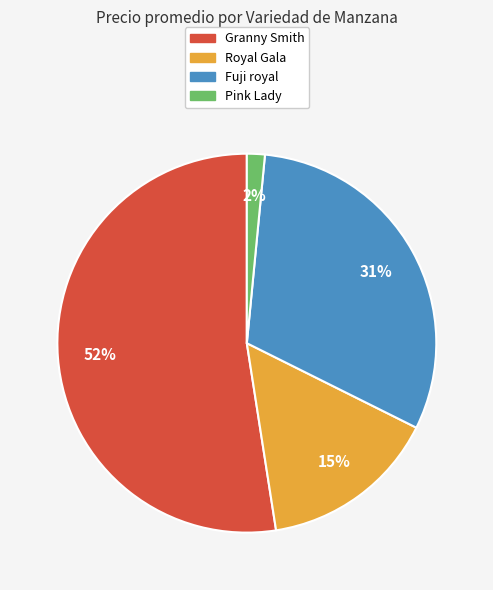

Is there any slice that represents more than half of the pie?

Yes